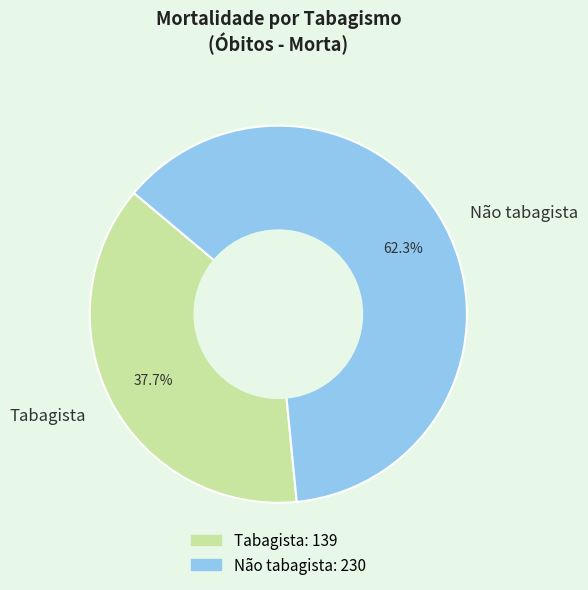

What is the ratio of the value at Não tabagista to the value at Tabagista?

1.7